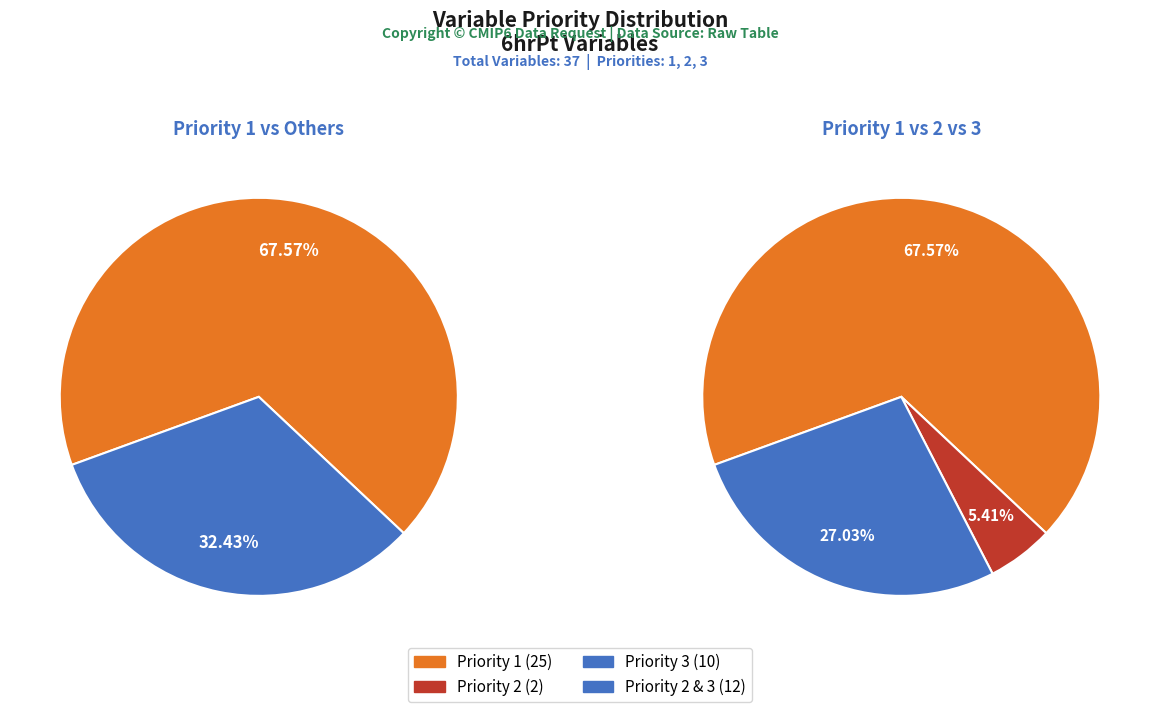

What is the smallest slice in the pie chart?

Priority 2